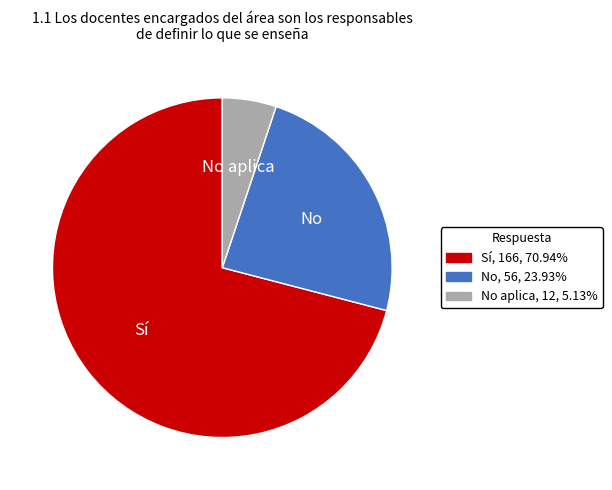

Is there a majority slice in this chart?

Yes